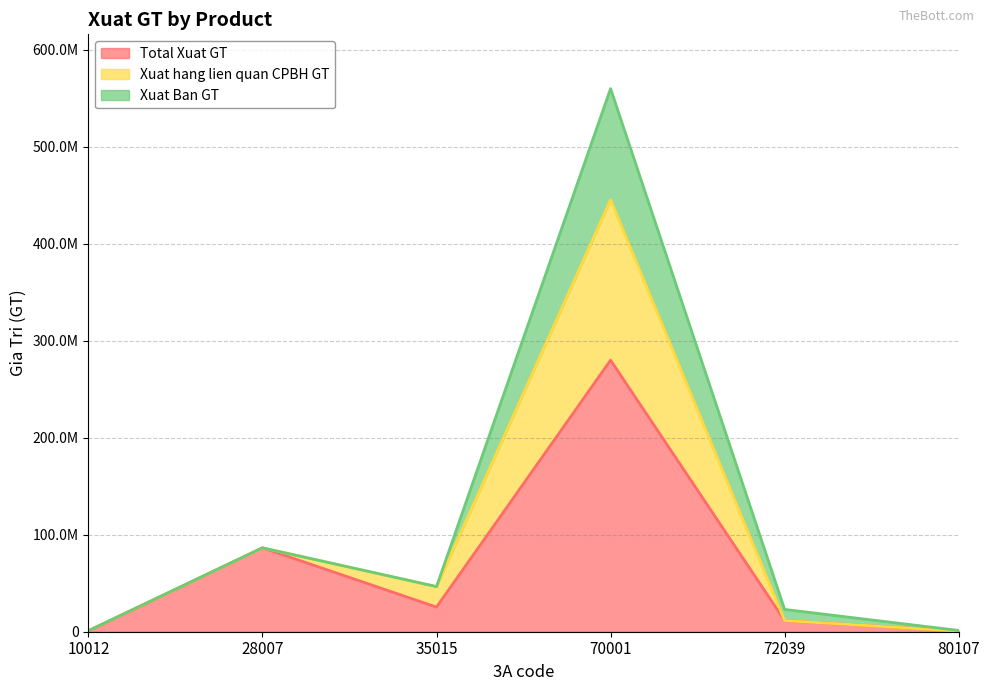

Which label corresponds to the largest value in the chart?

70001